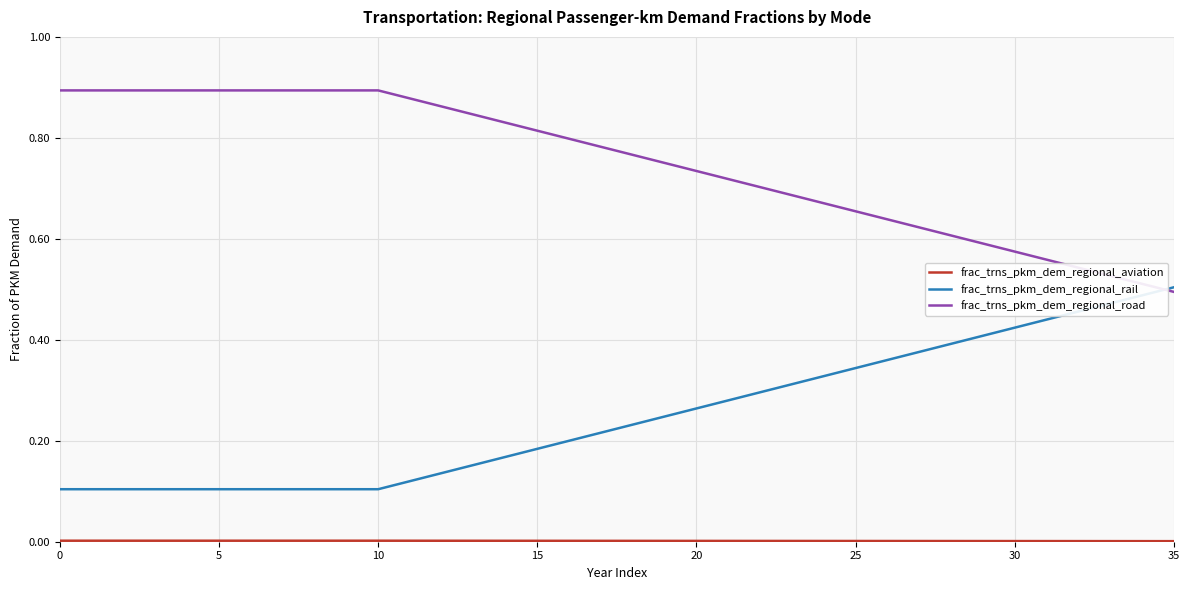

Which series has the largest total across all categories?

frac_trns_pkm_dem_regional_road